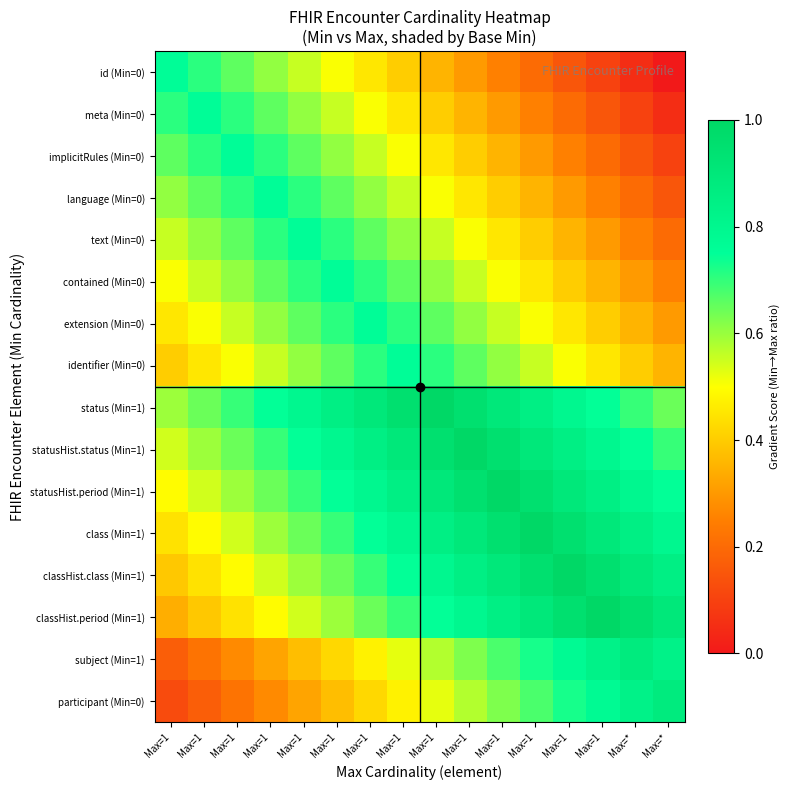

How many distinct data groups are displayed?

16